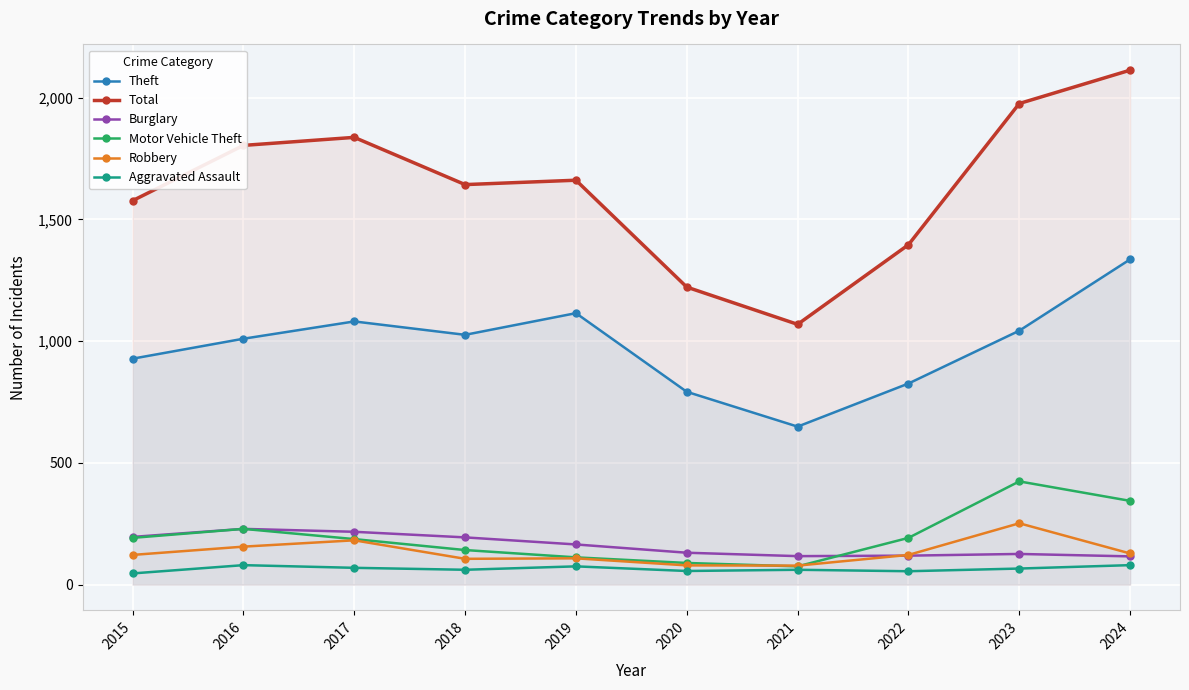

Reading left to right, transcribe all the data shown in this chart.

Theft: 2015=928	2016=1010	2017=1081	2018=1026	2019=1115	2020=792	2021=649	2022=826	2023=1043	2024=1336
Total: 2015=1577	2016=1804	2017=1837	2018=1643	2019=1661	2020=1222	2021=1069	2022=1396	2023=1976	2024=2113
Burglary: 2015=196	2016=229	2017=217	2018=194	2019=165	2020=131	2021=117	2022=119	2023=126	2024=116
Motor Vehicle Theft: 2015=192	2016=229	2017=187	2018=142	2019=112	2020=89	2021=75	2022=192	2023=424	2024=344
Robbery: 2015=122	2016=156	2017=182	2018=106	2019=108	2020=79	2021=78	2022=122	2023=252	2024=128
Aggravated Assault: 2015=46	2016=80	2017=69	2018=61	2019=75	2020=56	2021=61	2022=55	2023=66	2024=80